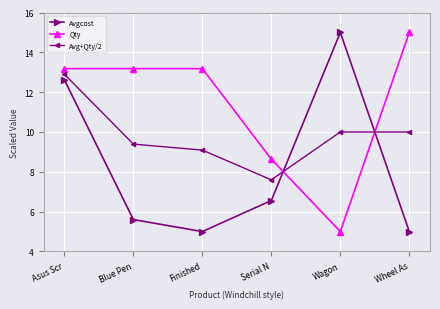

Reading left to right, extract all data points from this chart.

Avgcost: 12.6	5.6	5.0	6.6	15.0	5.0
Qty: 13.2	13.2	13.2	8.6	5.0	15.0
Avg+Qty/2: 12.9	9.4	9.1	7.6	10.0	10.0